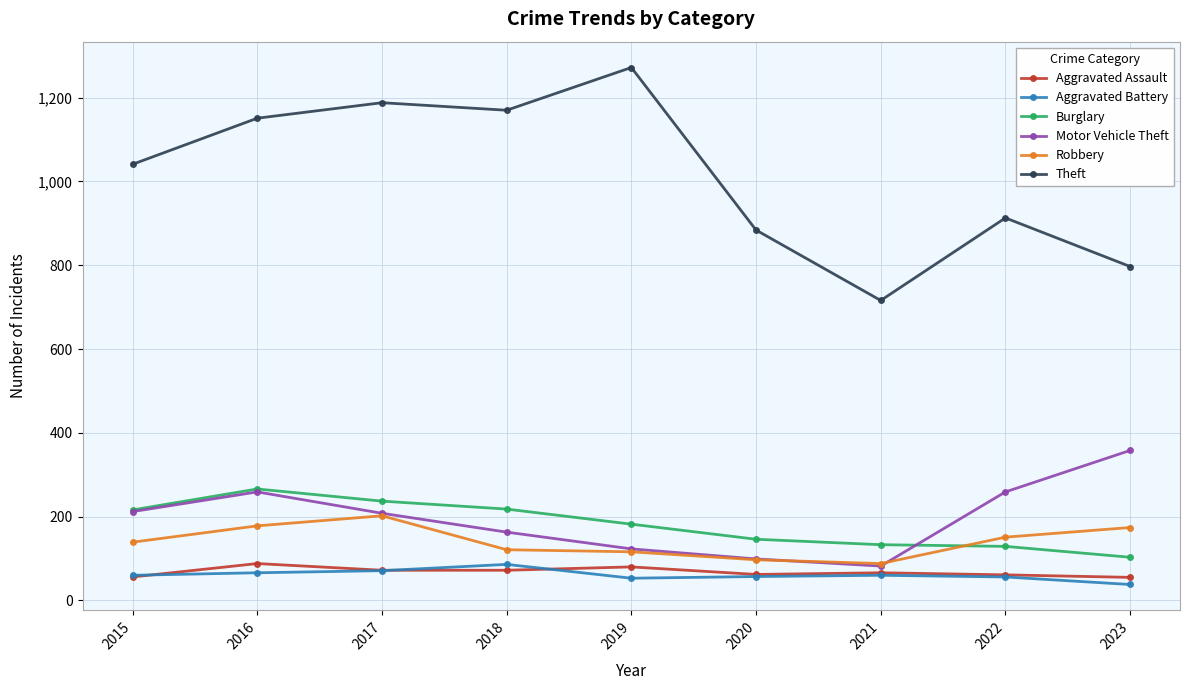

How many interior local valleys does the Motor Vehicle Theft series have?

1